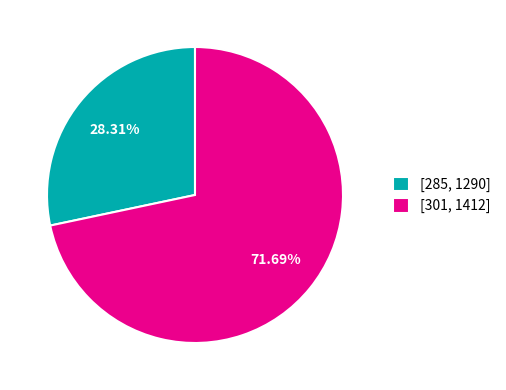

Which has a higher value, [301, 1412] or [285, 1290]?

[301, 1412]